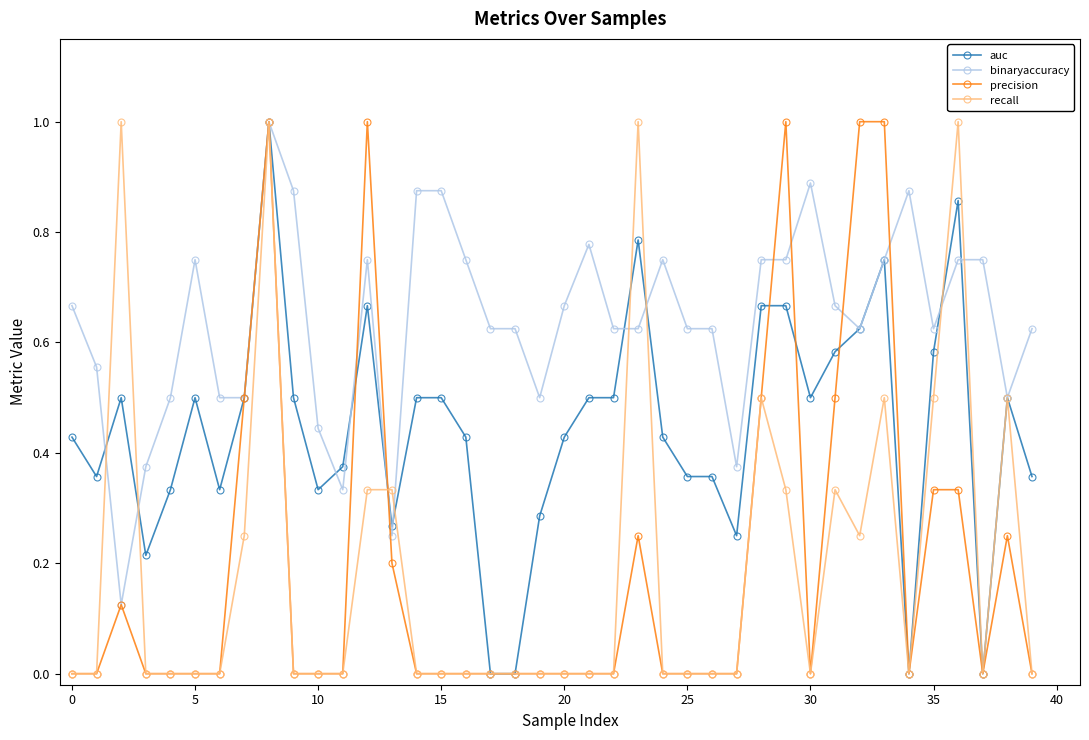

Count the number of categories in the chart.

40